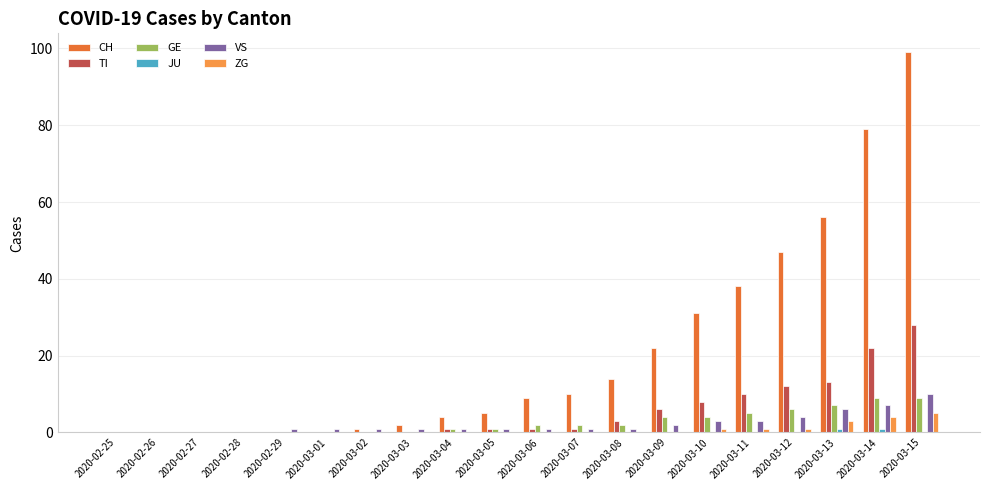

How many distinct data groups are displayed?

6